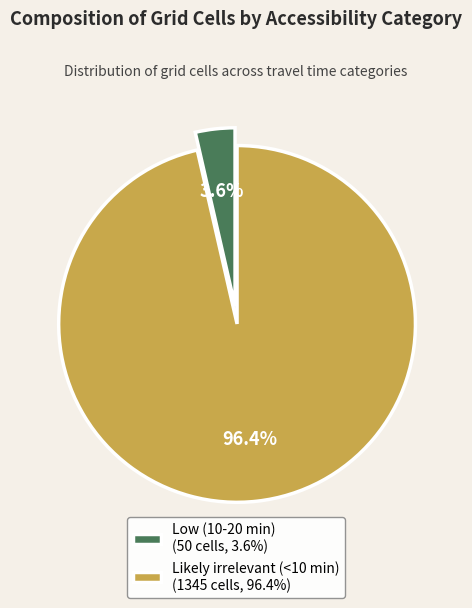

Do Low (10-20 min) and Likely irrelevant (<10 min) together represent more than half of the pie?

Yes